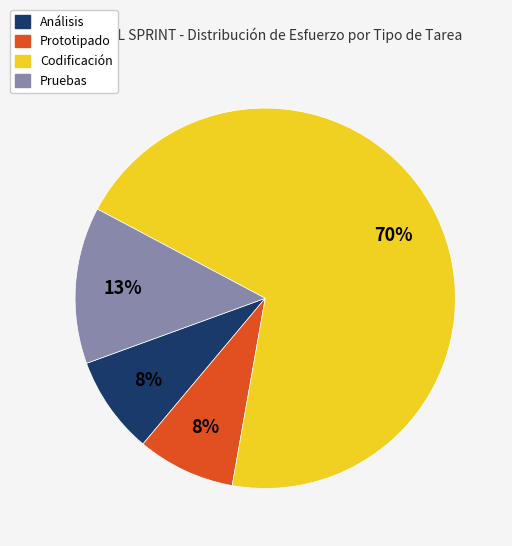

To the nearest percent, what portion does Análisis represent?

8%